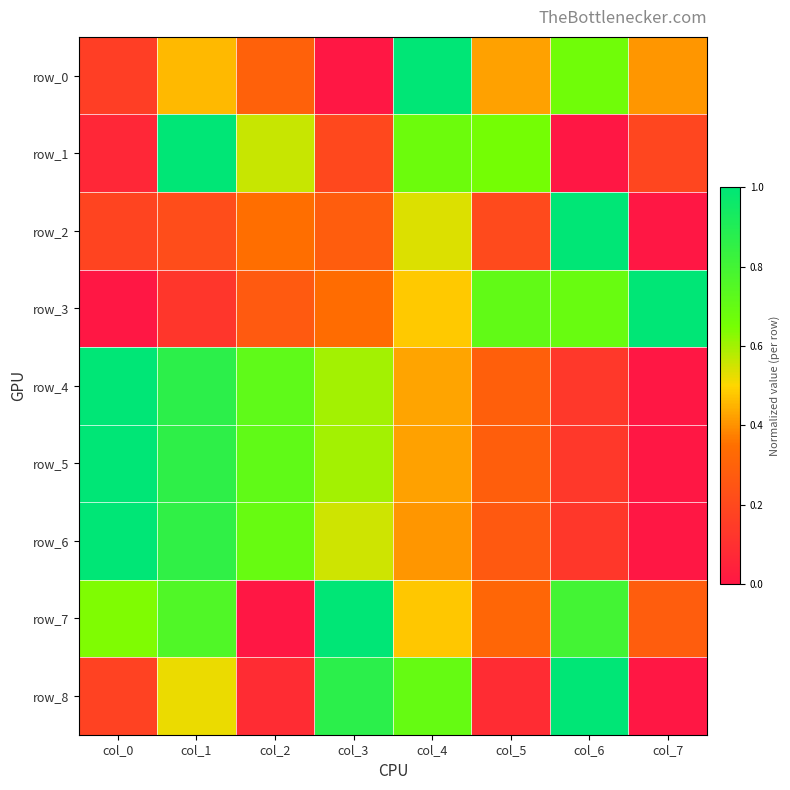

What is the average value of the row_8 series?

0.4